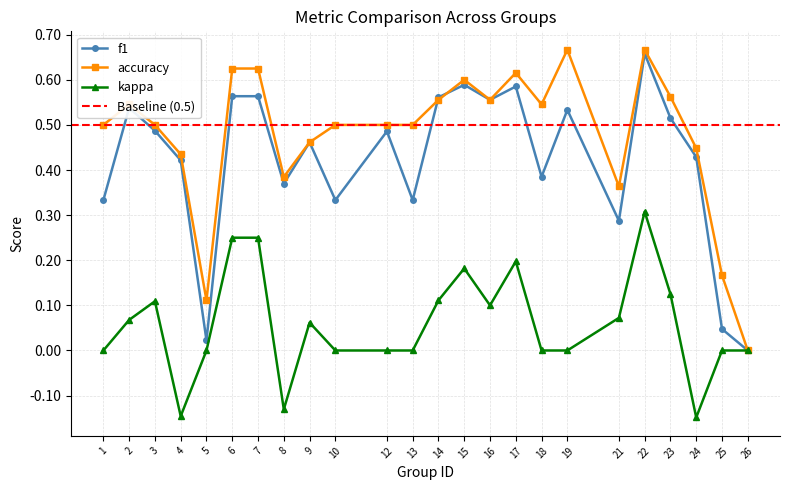

List the labels in order of kappa value, smallest first.

24, 4, 8, 1, 5, 10, 12, 13, 18, 19, 25, 26, 9, 2, 21, 16, 3, 14, 23, 15, 17, 6, 7, 22